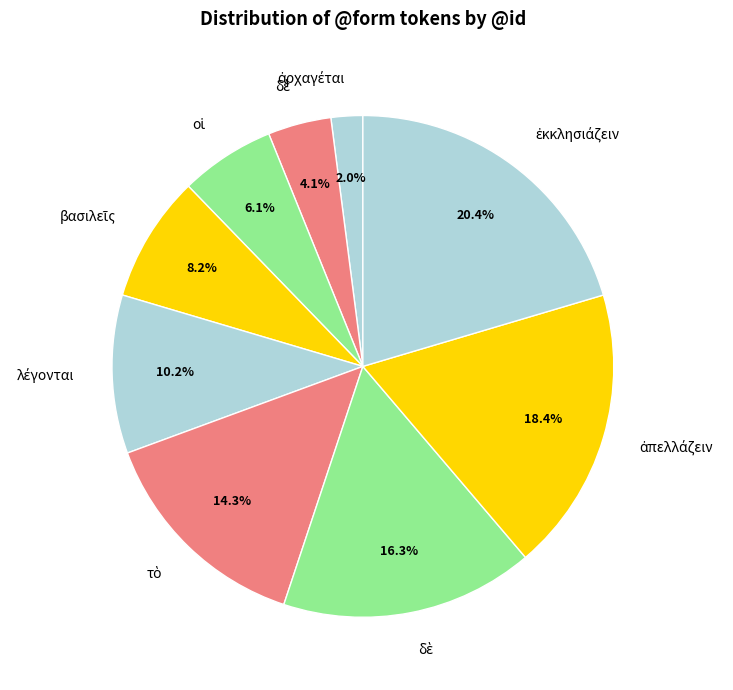

How many slices are in this pie chart?

9